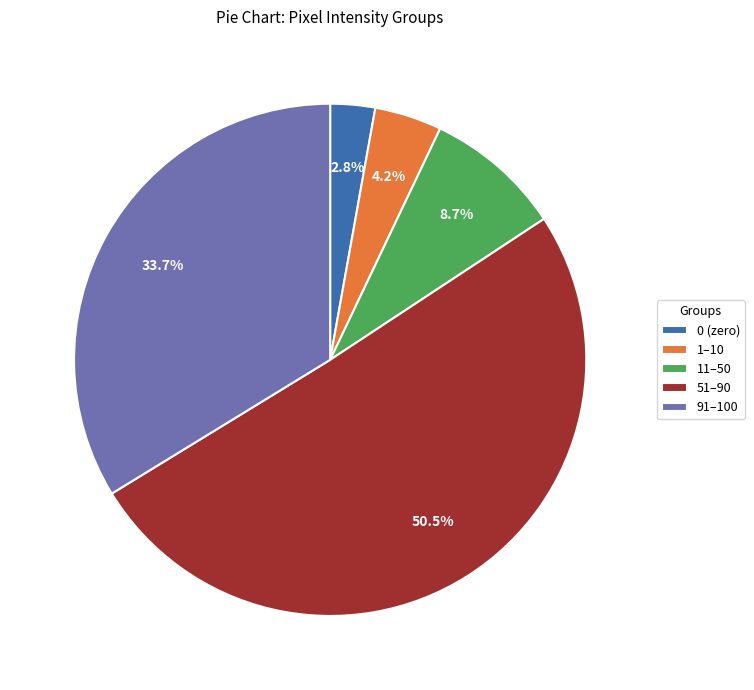

What is the total percentage of 91–100 and 51–90?

84.3%